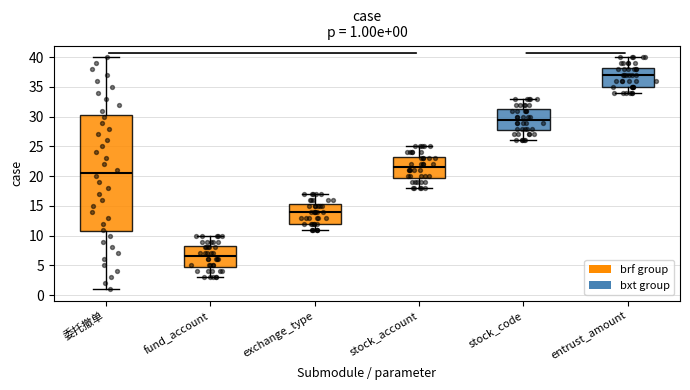

Which box's median line is the lowest?

fund_account